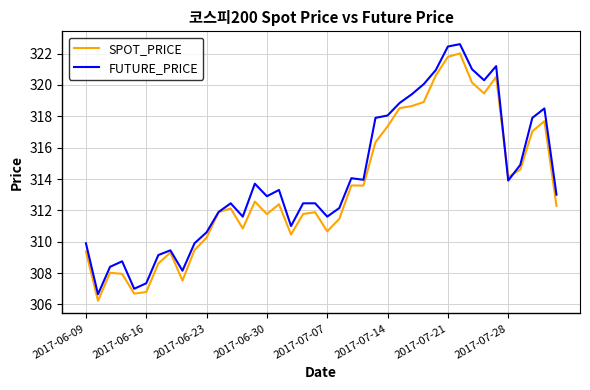

What is the maximum value shown in the chart?

322.6